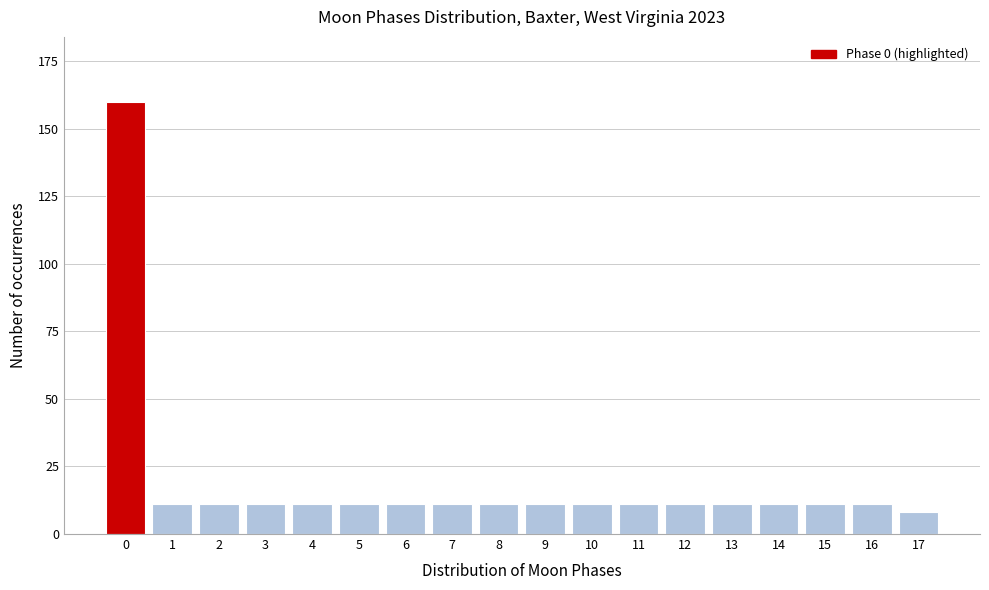

Reading right to left, transcribe all the data shown in this chart.

8	11	11	11	11	11	11	11	11	11	11	11	11	11	11	11	11	160